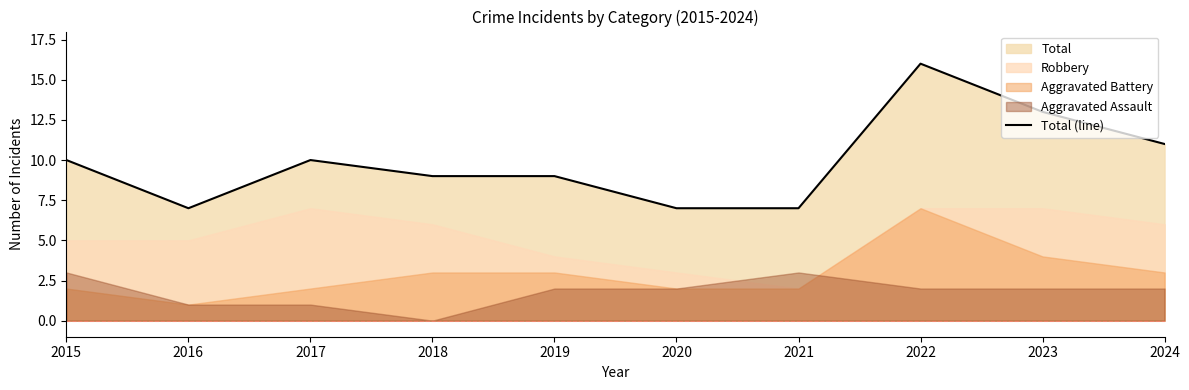

Count the values in the range 7 to 11.

8